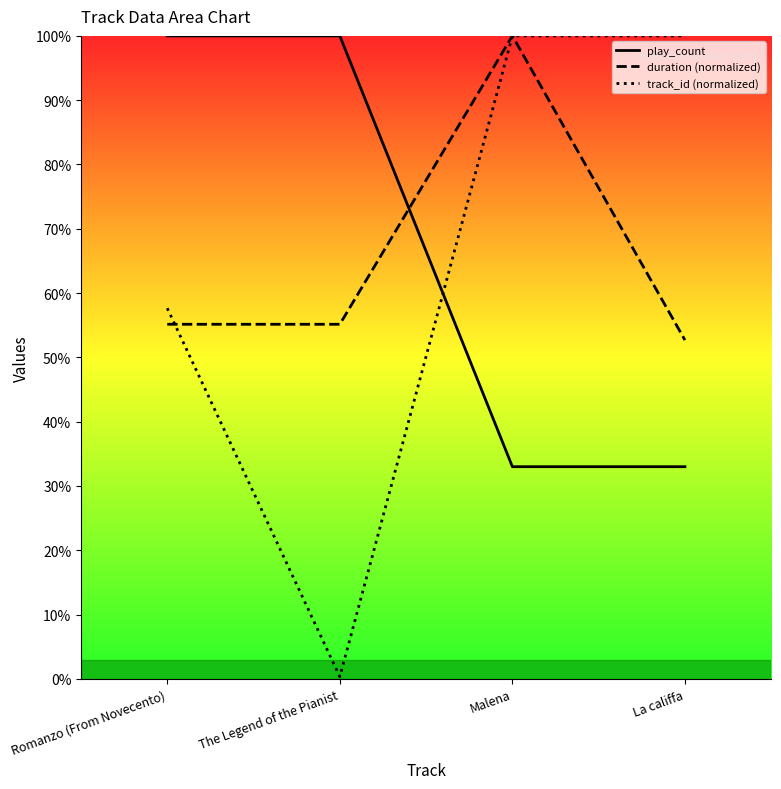

Where does the duration (normalized) series first go above 55?

Romanzo (From Novecento)